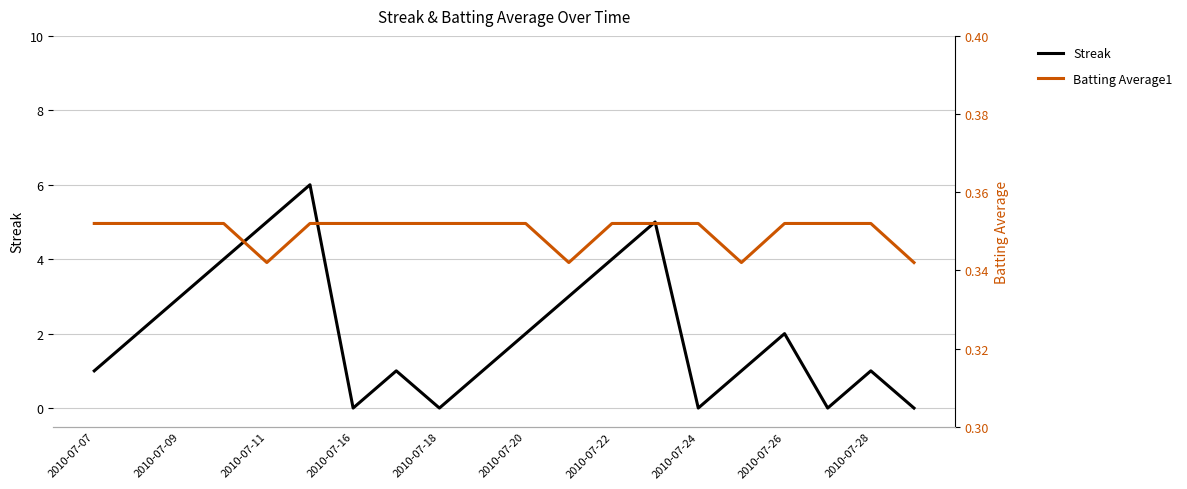

The Streak series shows 3 at 2010-07-26. True or false?

False